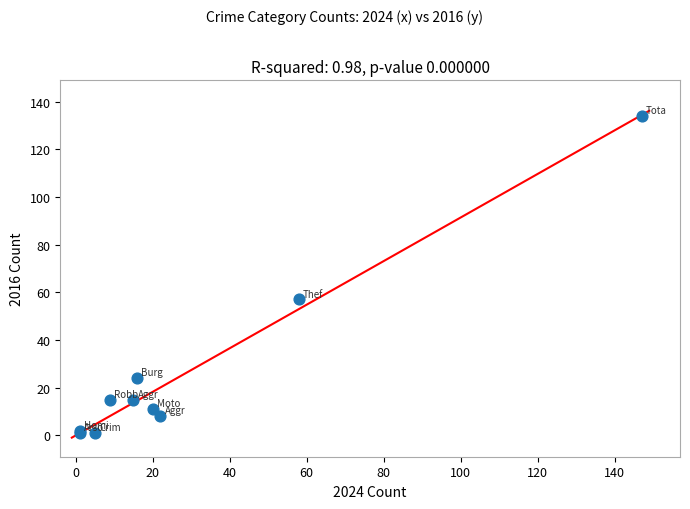

What Y value in the scatter plot is closest to 67?

57